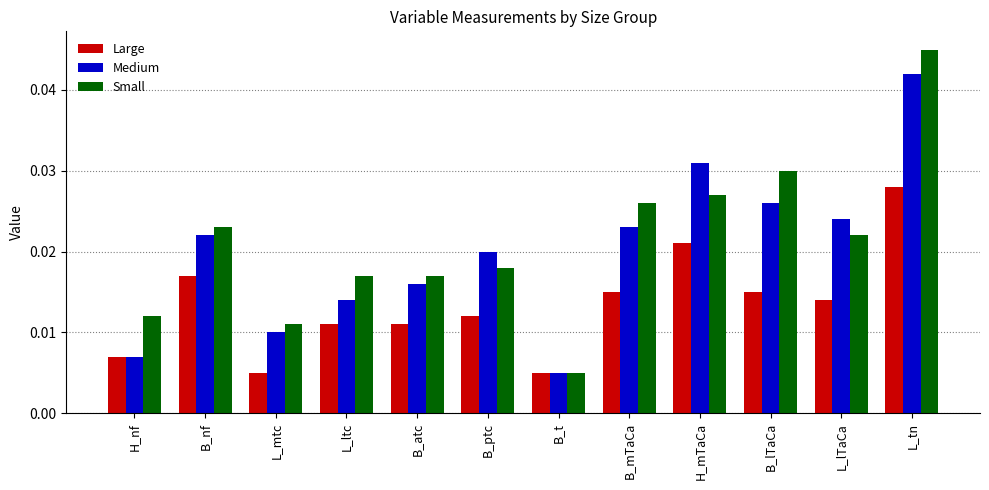

What is the label of the 5th bar from the right?

B_mTaCa